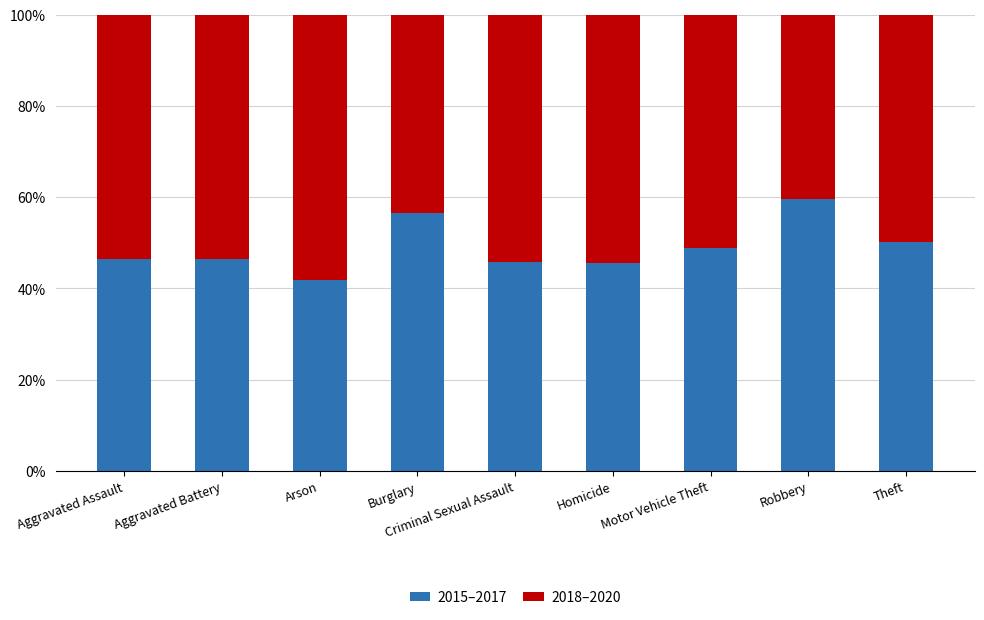

What is the sum of all 2015–2017 values?

441.3